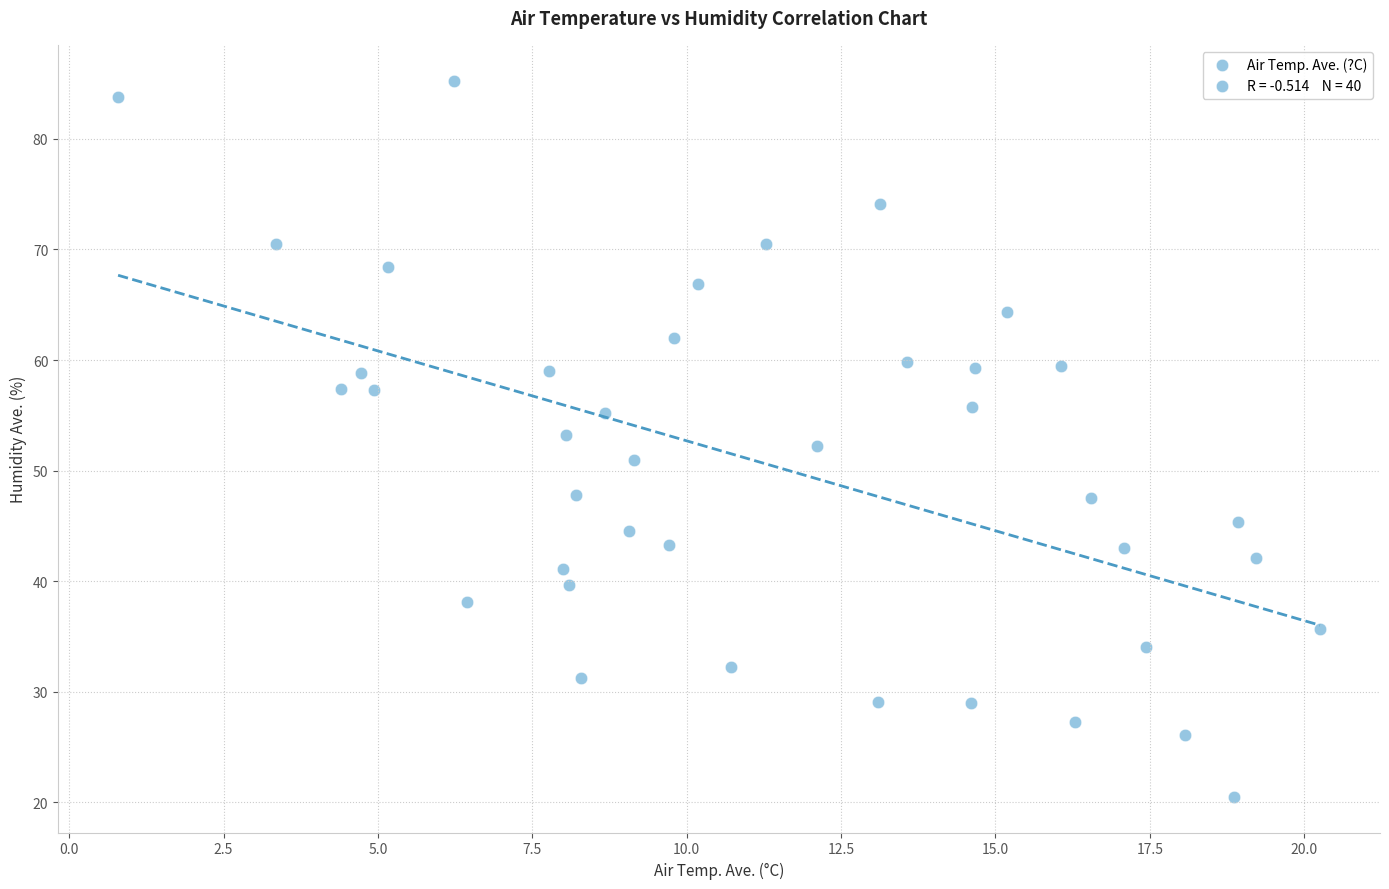

What is the range of X values (max minus min)?

19.5